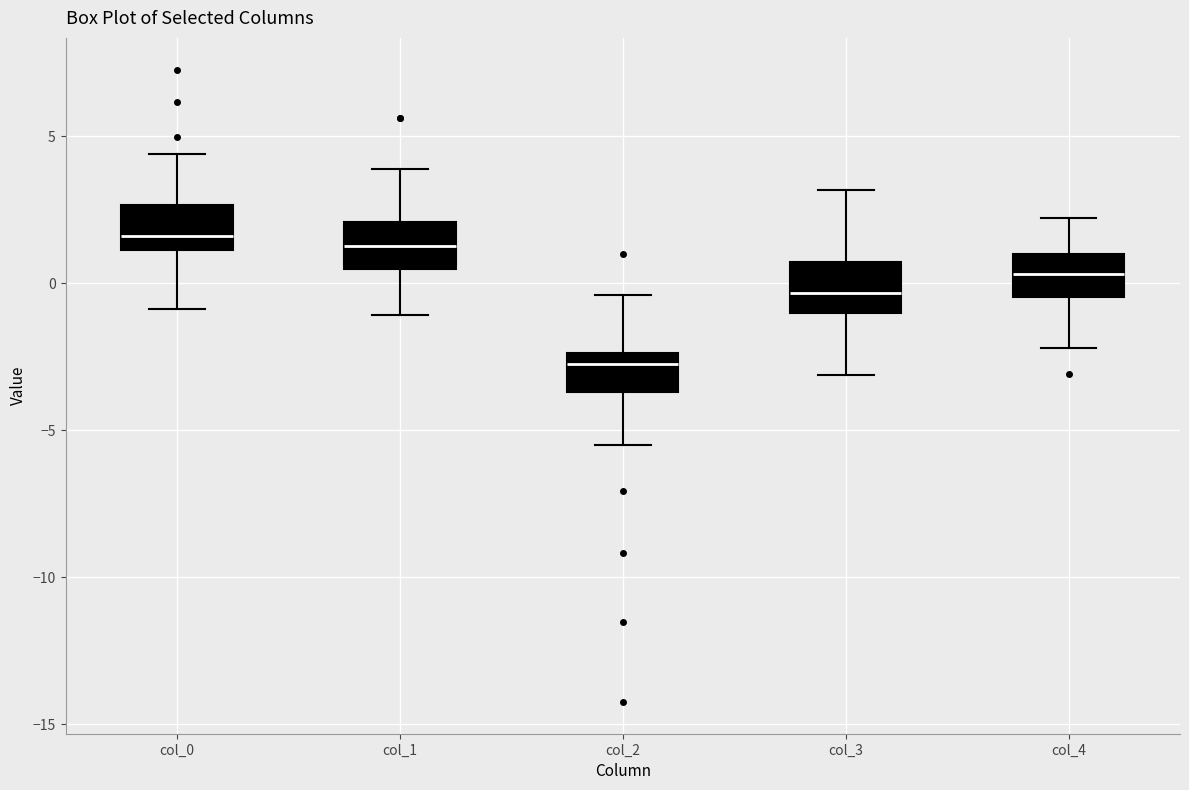

Reading left to right, transcribe this box plot: for each box, give where its median line is, the range the box spans, and where its two whiskers end, as read against the y-axis. The values are not printed on the chart, so give them approximately, as read against the axis.

col_0: median 1.5, box 1.0 to 2.5, whiskers -1.0 to 4.5
col_1: median 1.5, box 0.5 to 2.0, whiskers -1.0 to 4.0
col_2: median -2.5 (just below the box's upper edge), box -3.5 to -2.5, whiskers -5.5 to -0.5
col_3: median -0.5, box -1.0 to 0.5, whiskers -3.0 to 3.0
col_4: median 0.5, box -0.5 to 1.0, whiskers -2.0 to 2.0